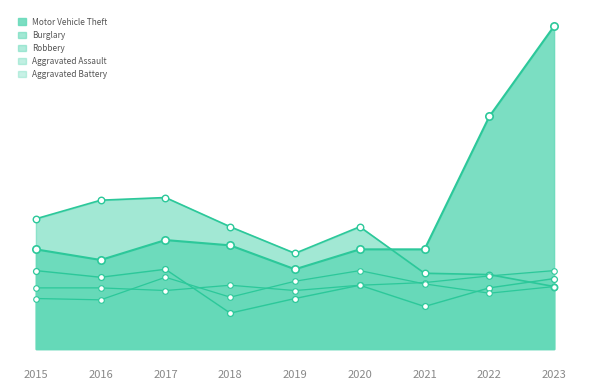

Which series reaches the maximum Y coordinate?

Motor Vehicle Theft